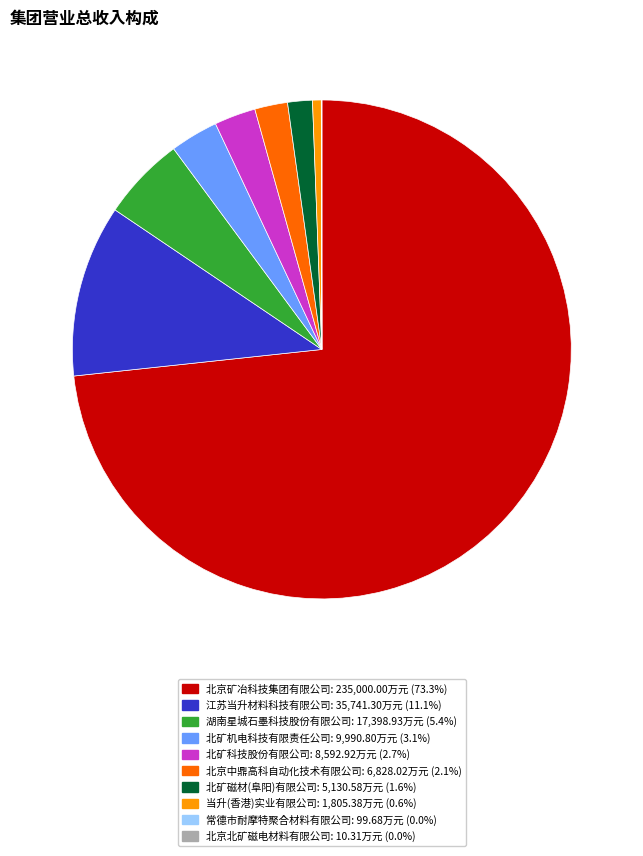

Which slice is the largest?

北京矿冶科技集团有限公司